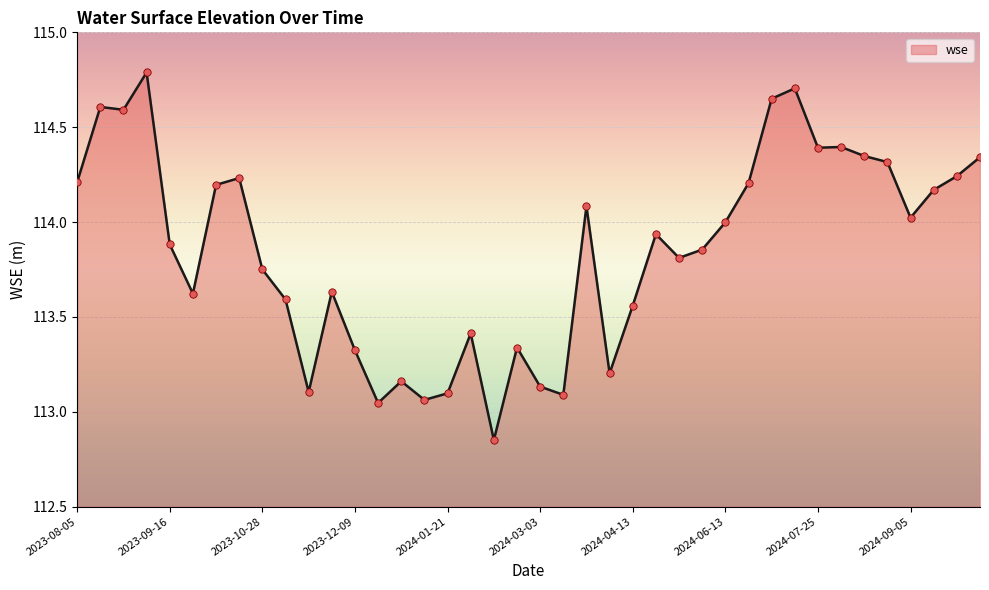

What is the difference between the maximum and minimum values?

1.9